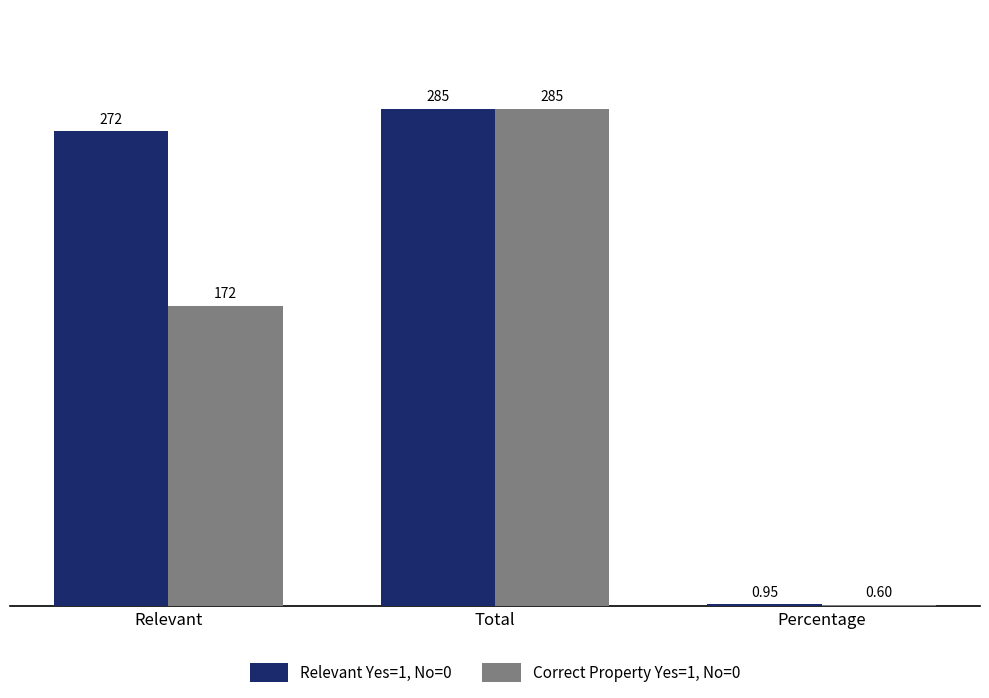

What is the total value across all series at Percentage?

1.6